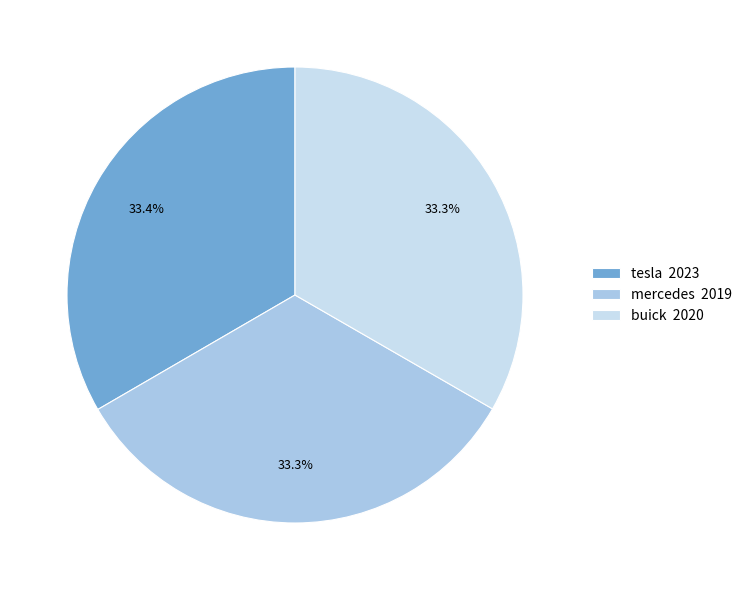

Combined, what portion of the pie is mercedes and tesla?

66.7%